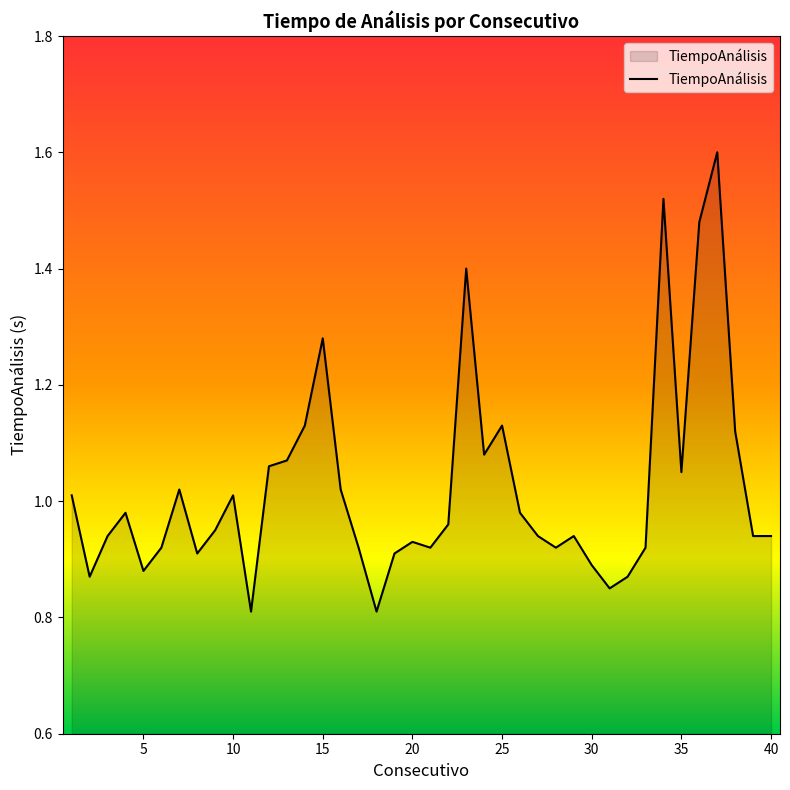

How many lines are shown in the chart?

1